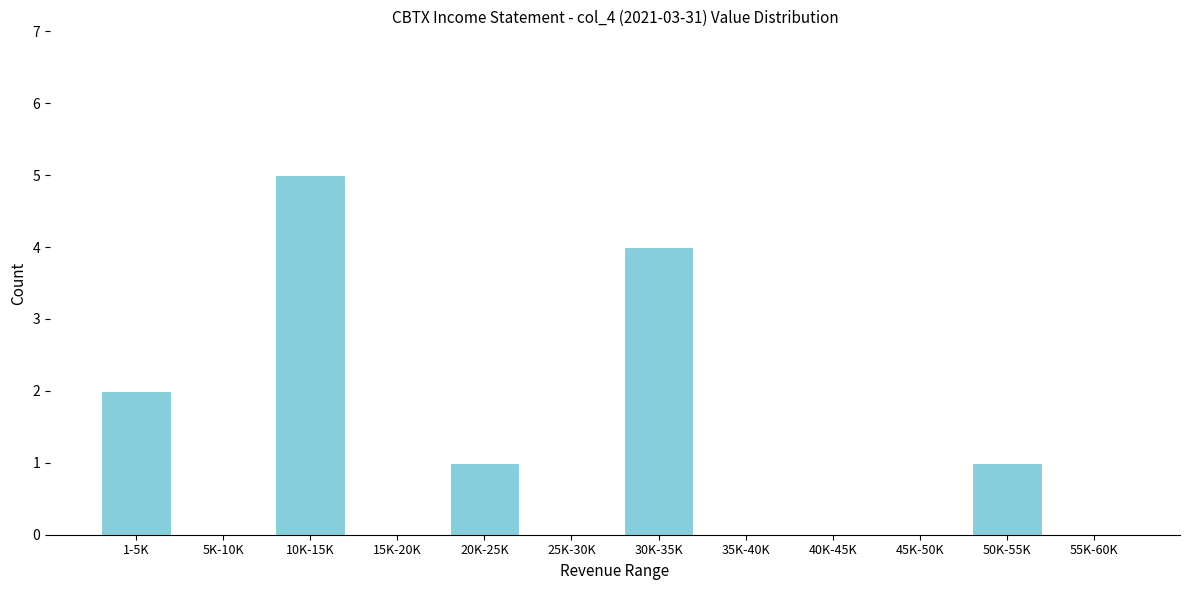

Reading left to right, what are all the values shown in this chart?

1-5K=2	5K-10K=0	10K-15K=5	15K-20K=0	20K-25K=1	25K-30K=0	30K-35K=4	35K-40K=0	40K-45K=0	45K-50K=0	50K-55K=1	55K-60K=0